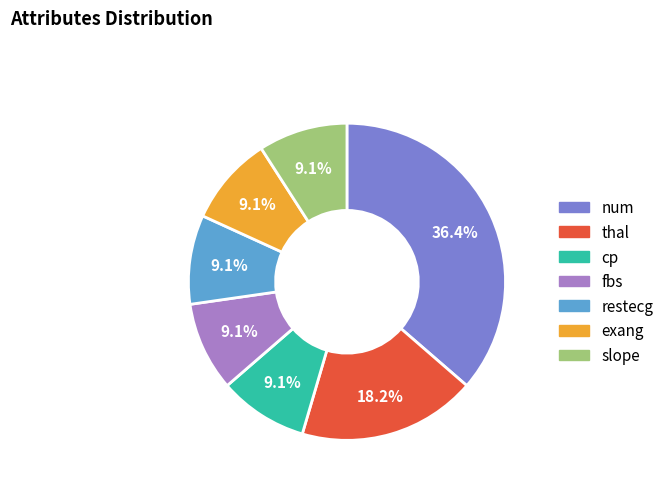

How many slices are in this pie chart?

7